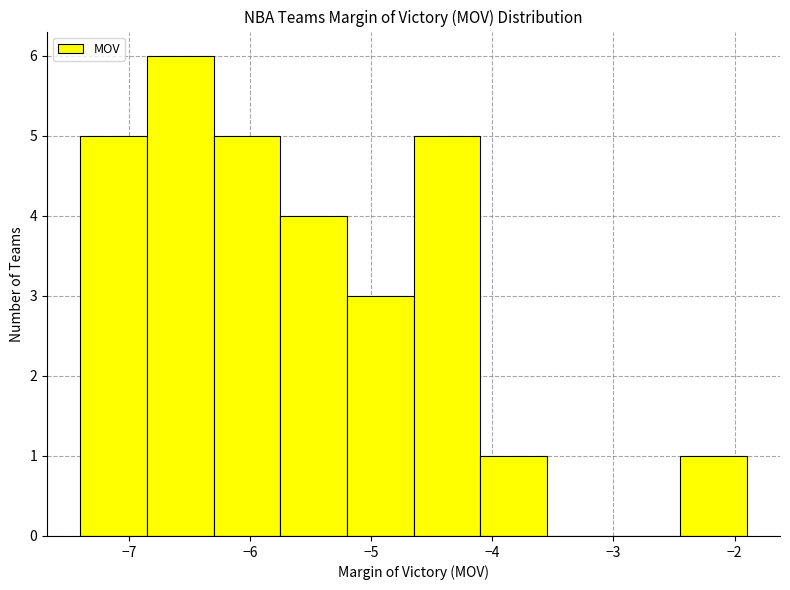

Over which range of the x-axis is the bar tallest?

-6.85 to -6.30